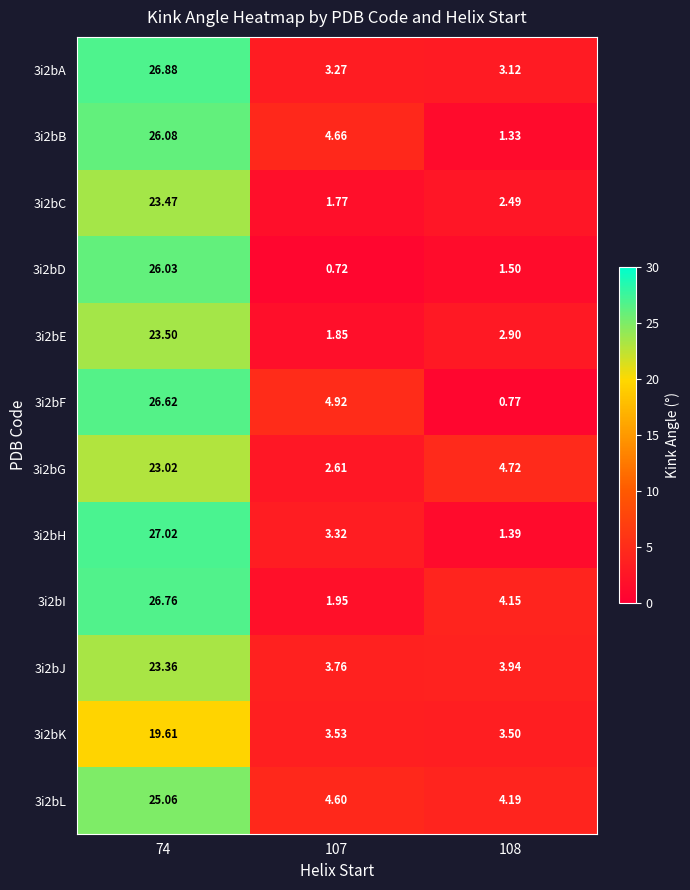

What is the approximate value of 3i2bL at 74?

25.1